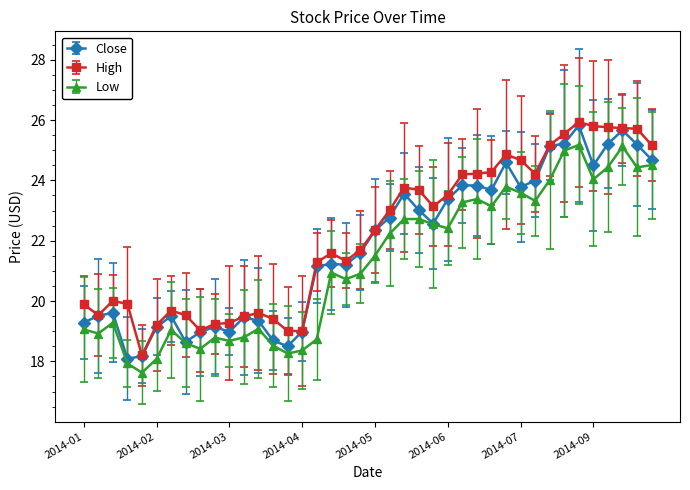

What is the value of the Low point at the 35th from the left?

25.2